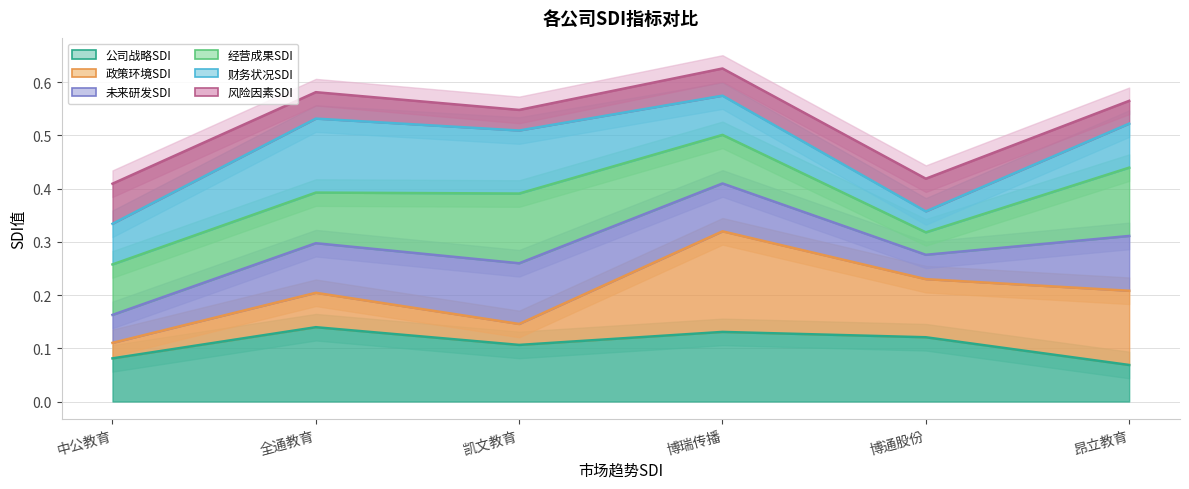

What is the label of the 4th point from the right?

凯文教育